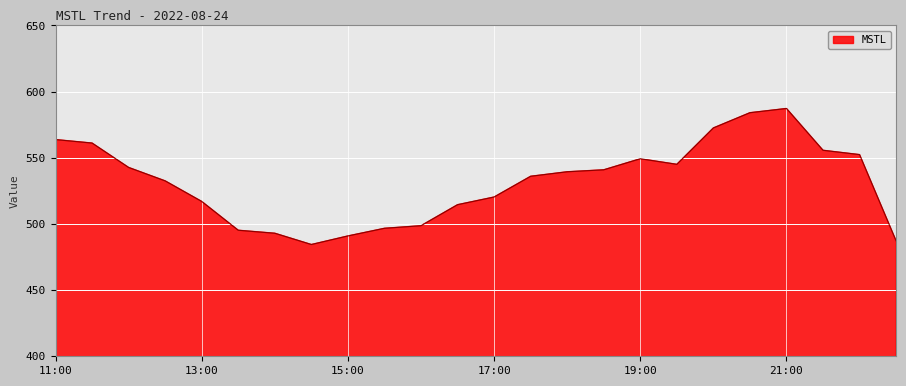

What is the smallest value displayed?

484.5